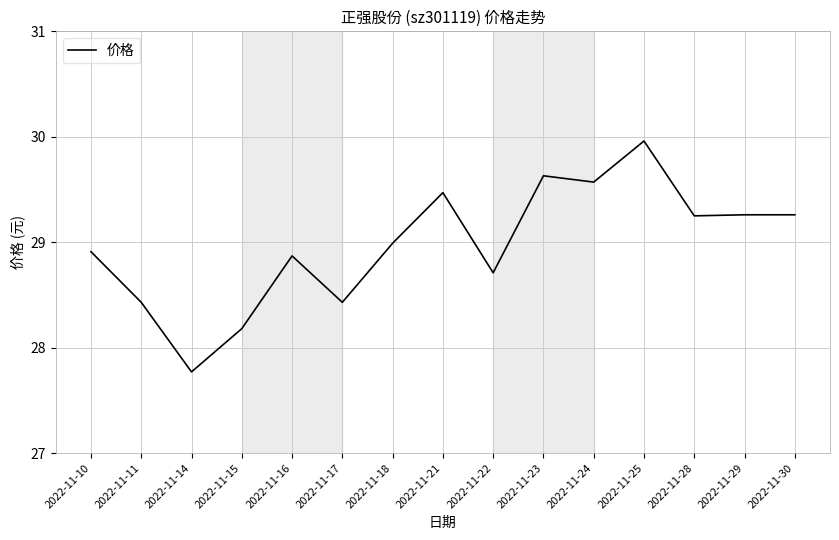

What is the maximum value shown in the chart?

30.0